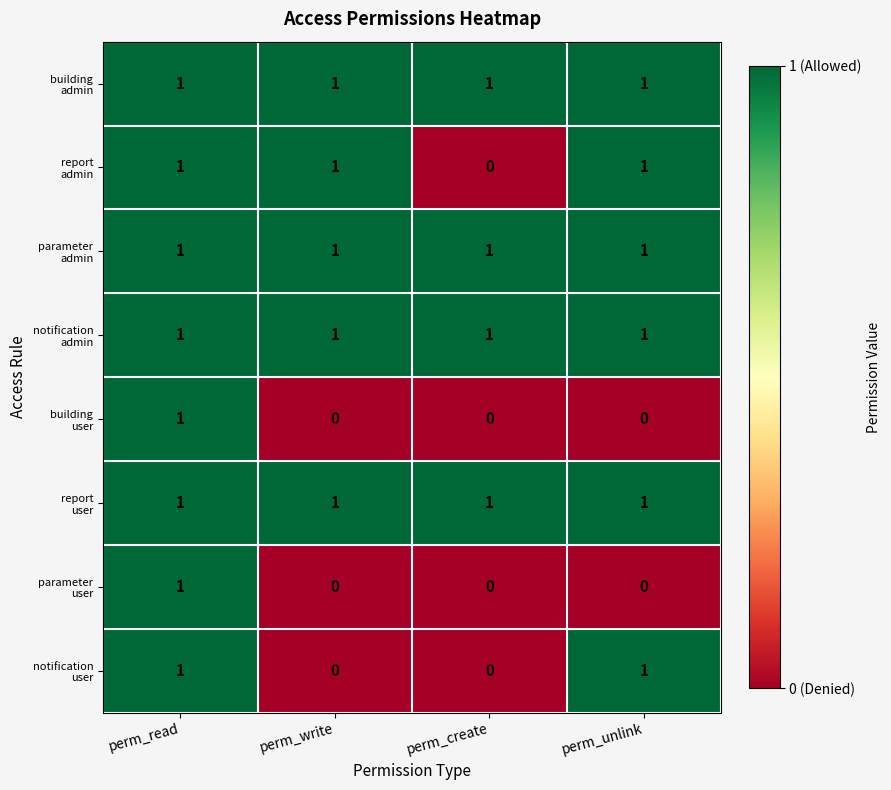

What is the total value across all series at perm_write?

5